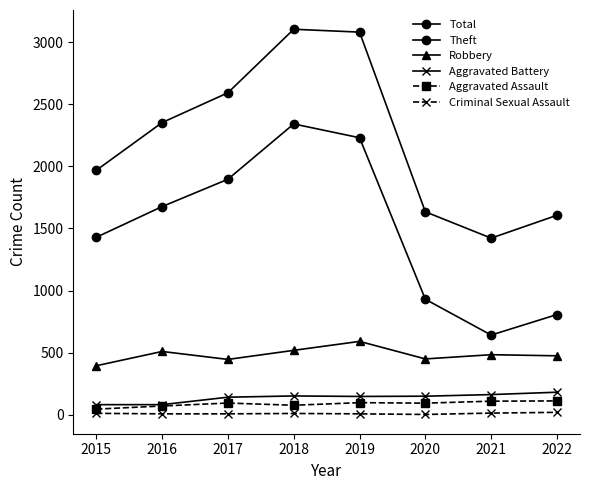

How many series are shown in this chart?

6